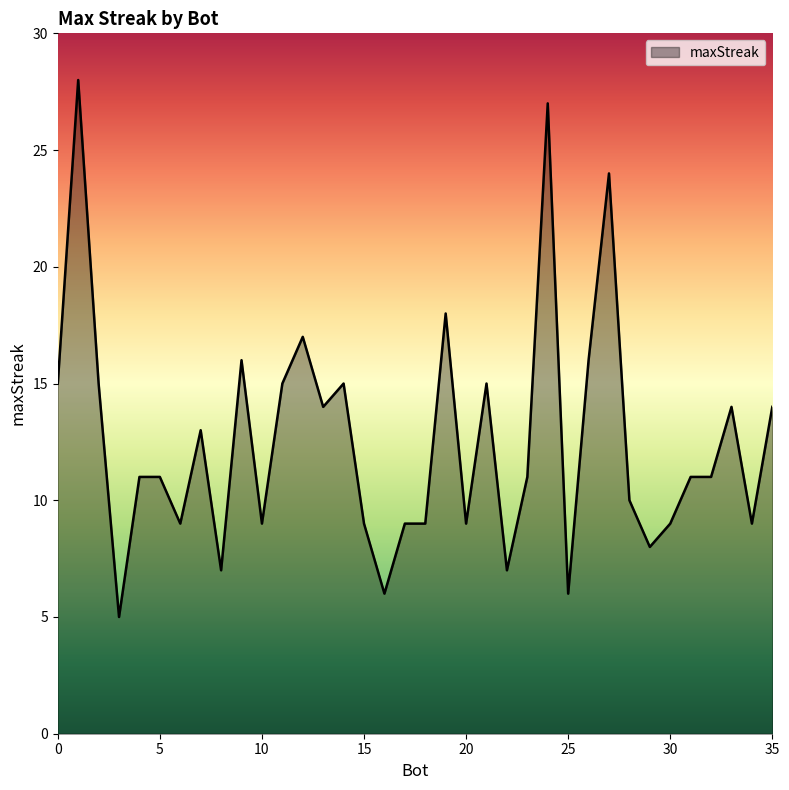

How many lines are shown in the chart?

1